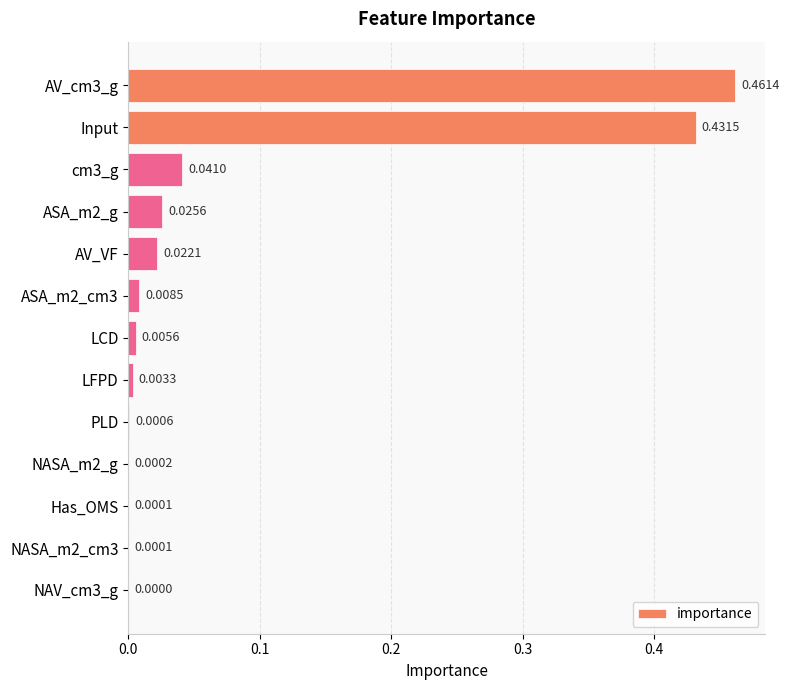

Which has a higher value, Has_OMS or LFPD?

LFPD